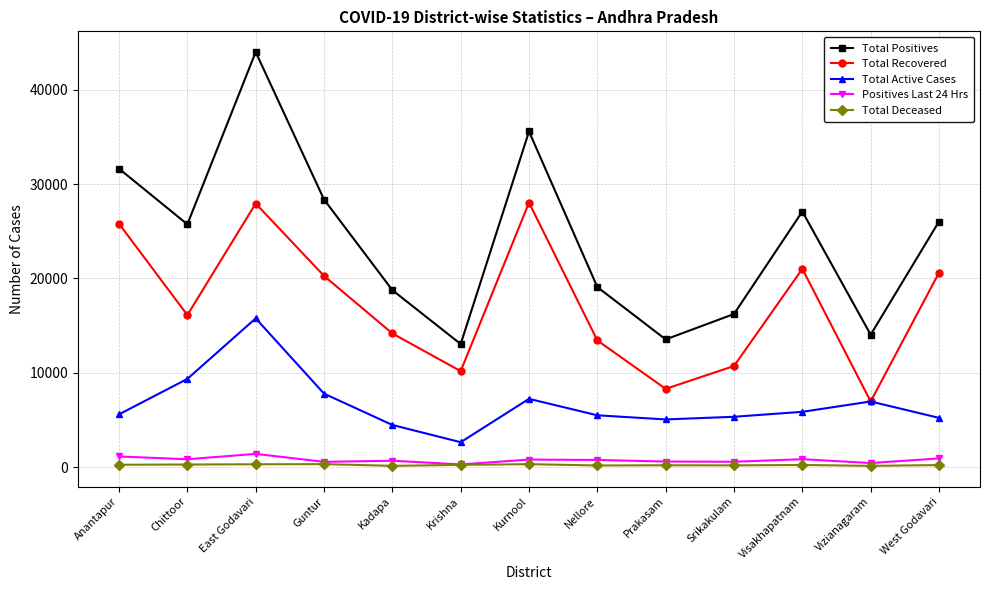

How many lines are shown in the chart?

5